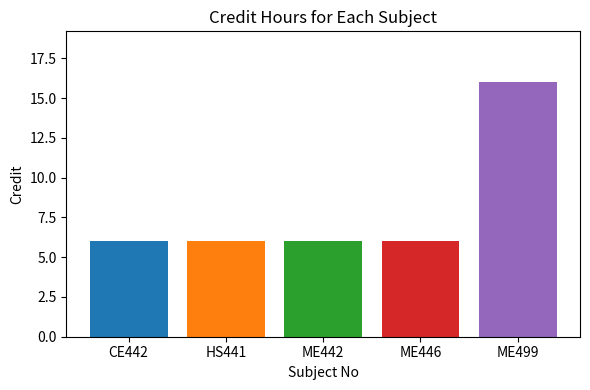

What is the maximum value shown in the chart?

16